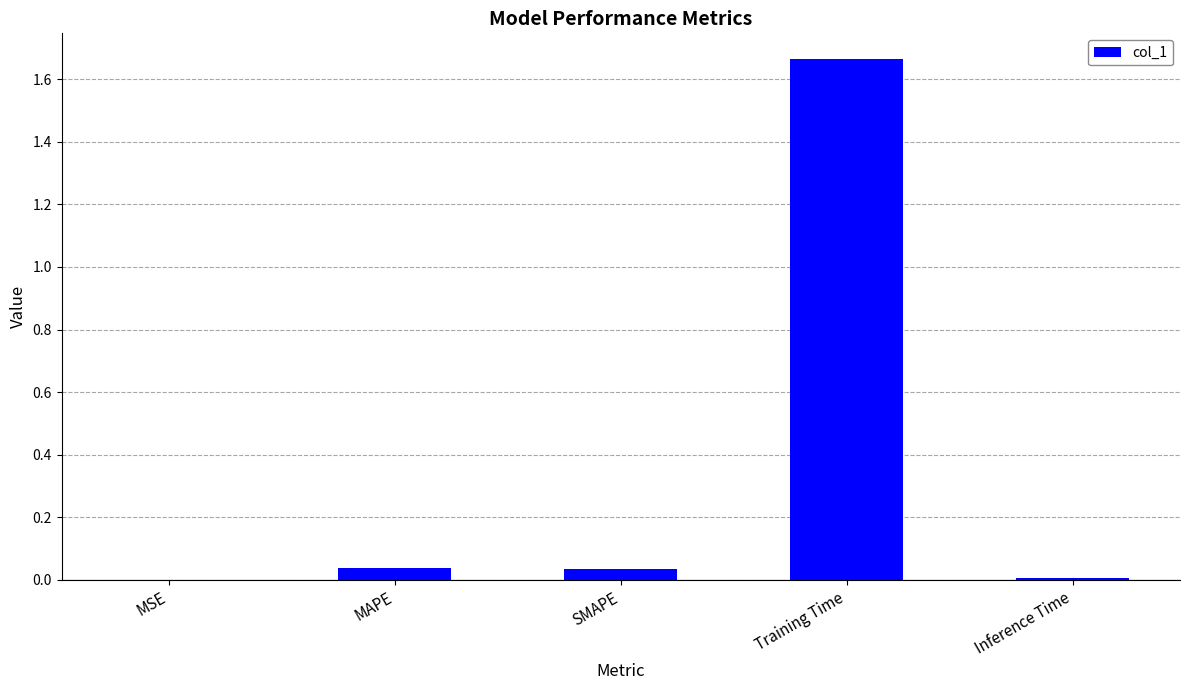

Which has a higher value, MSE or Training Time?

Training Time